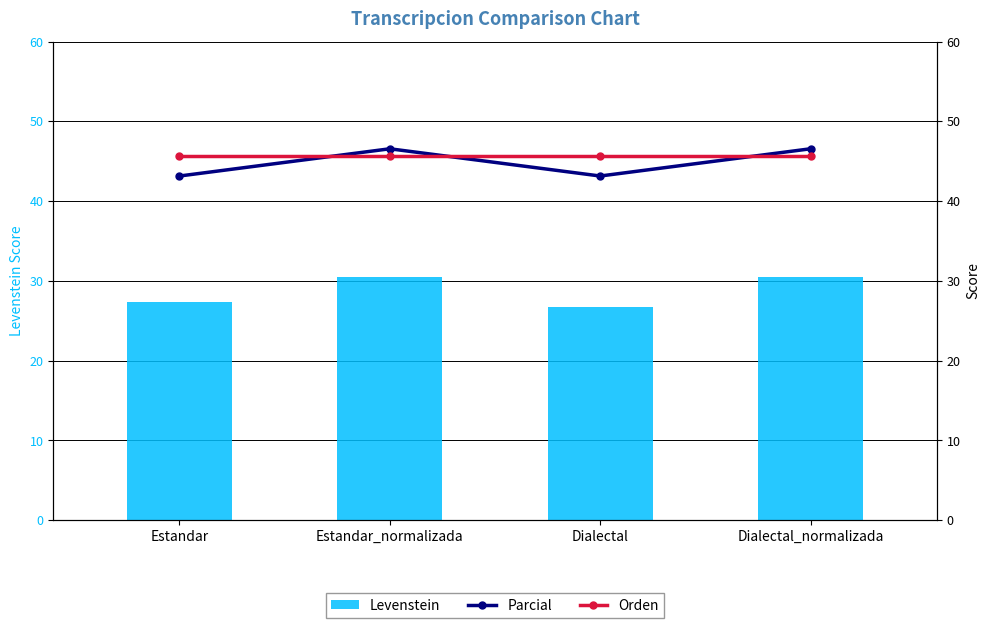

At which category is the sum across all series the highest?

Estandar_normalizada